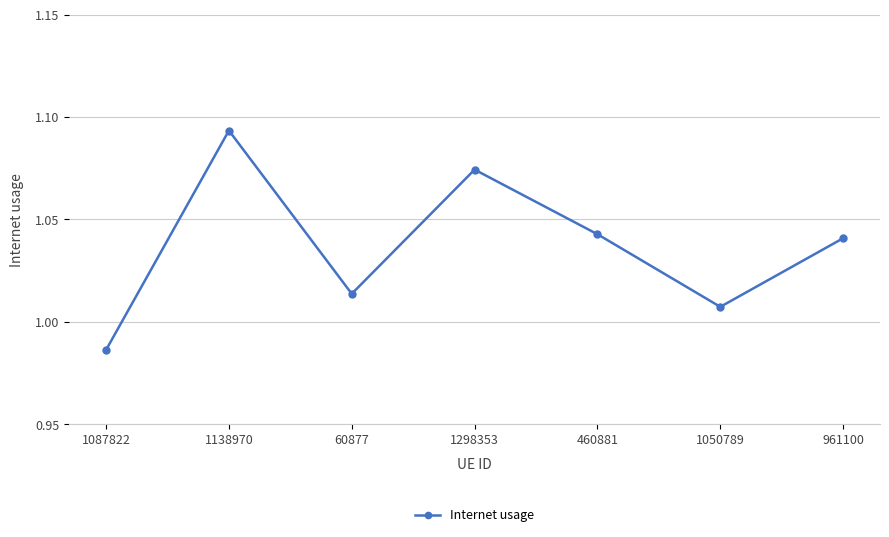

What is the sum of all values?

7.3